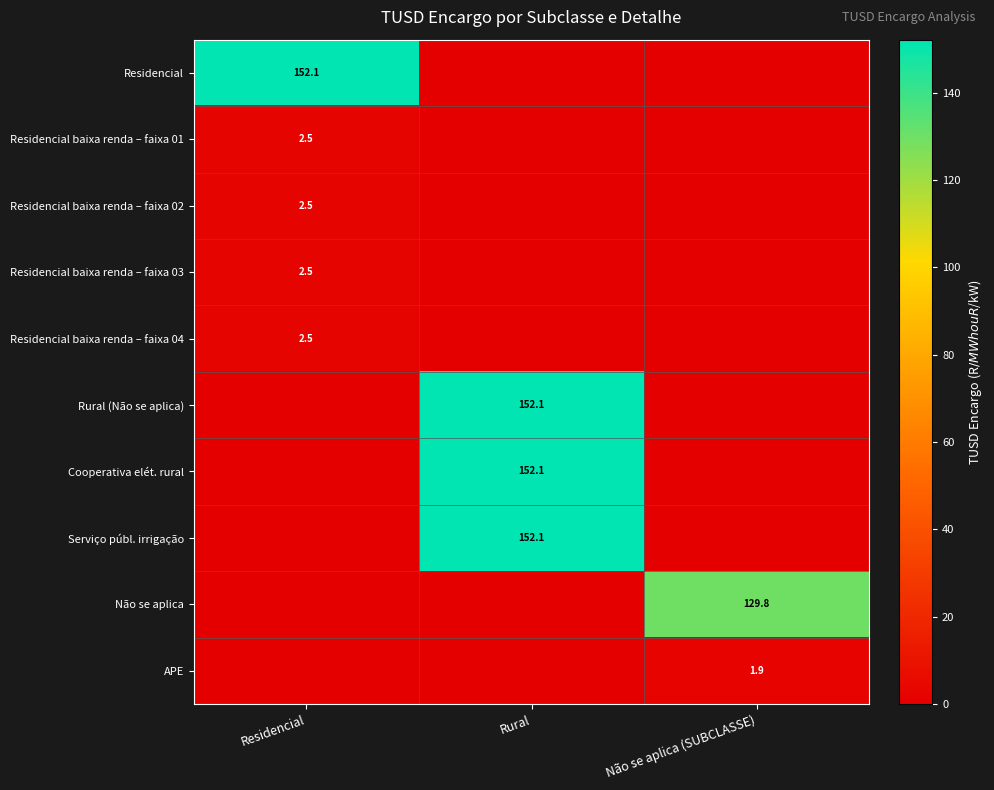

At how many categories does at least one series exceed 27?

3